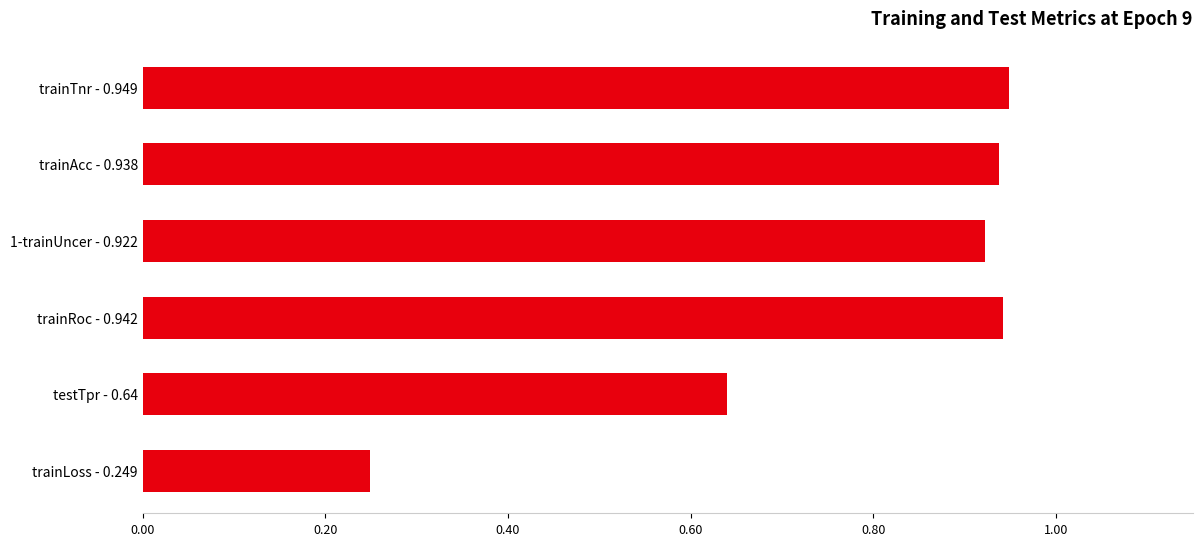

True or false: the data shows 0.1 at trainLoss - 0.249.

False